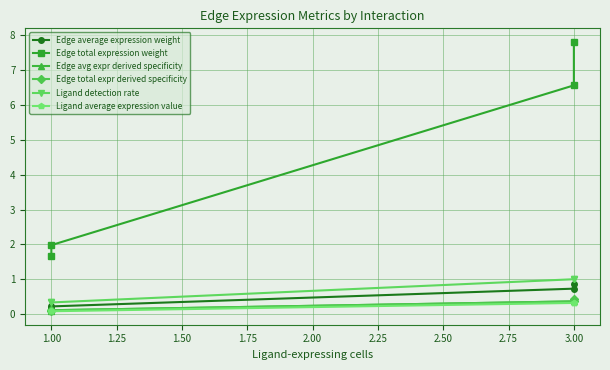

True or false: Edge total expr derived specificity and Edge total expression weight intersect in this chart.

False